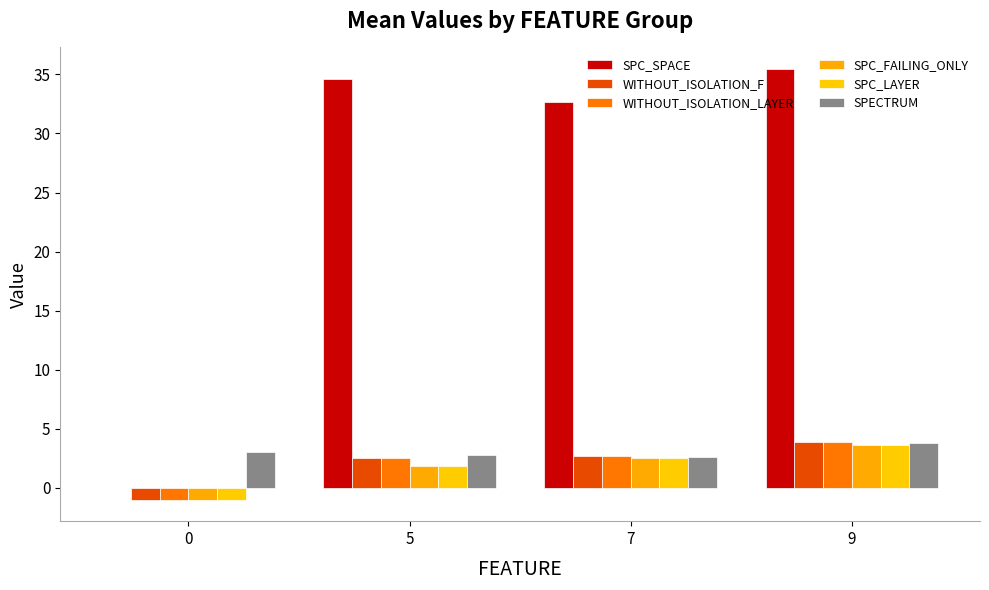

Read the SPC_FAILING_ONLY value at 9.

3.6